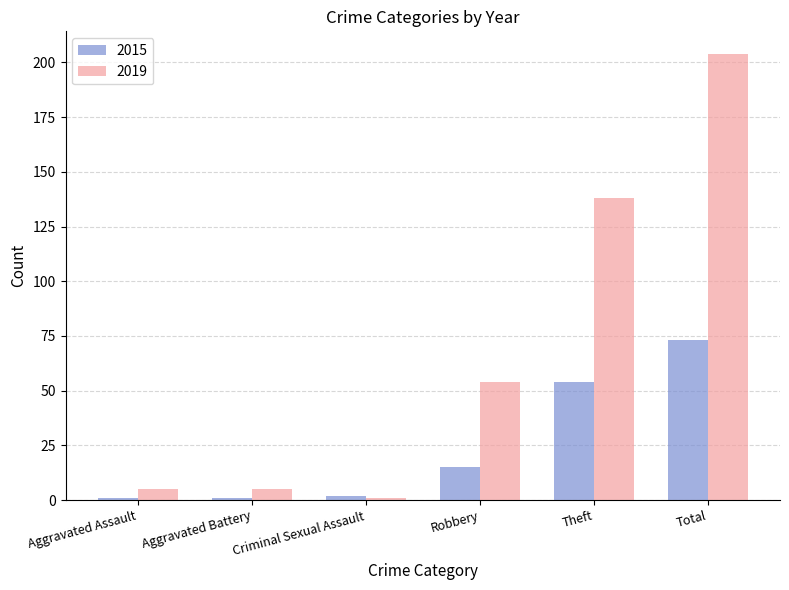

Read the 2019 value at Criminal Sexual Assault.

1